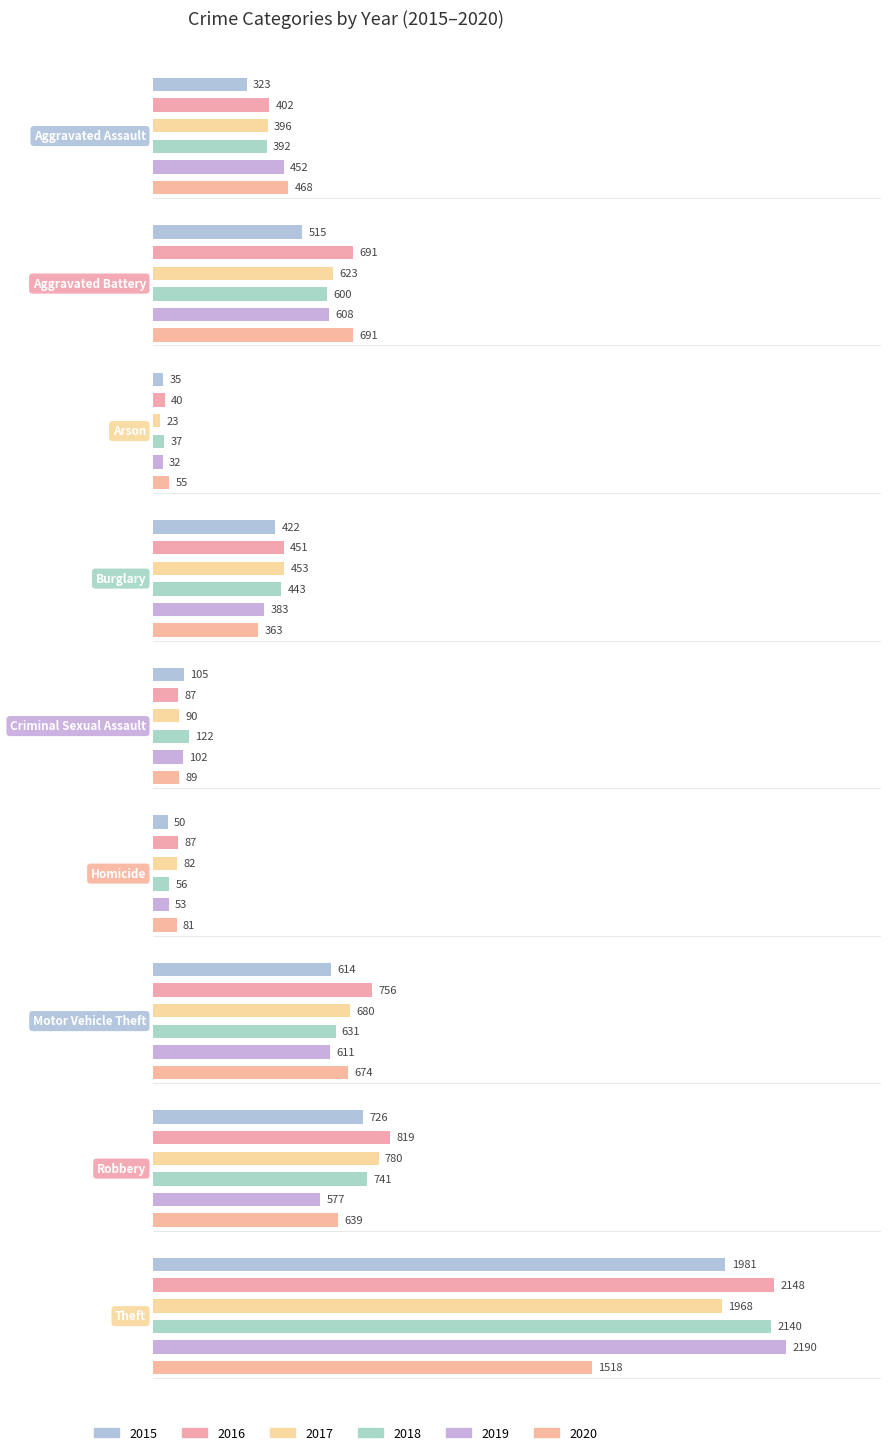

What position from the left is Theft?

9